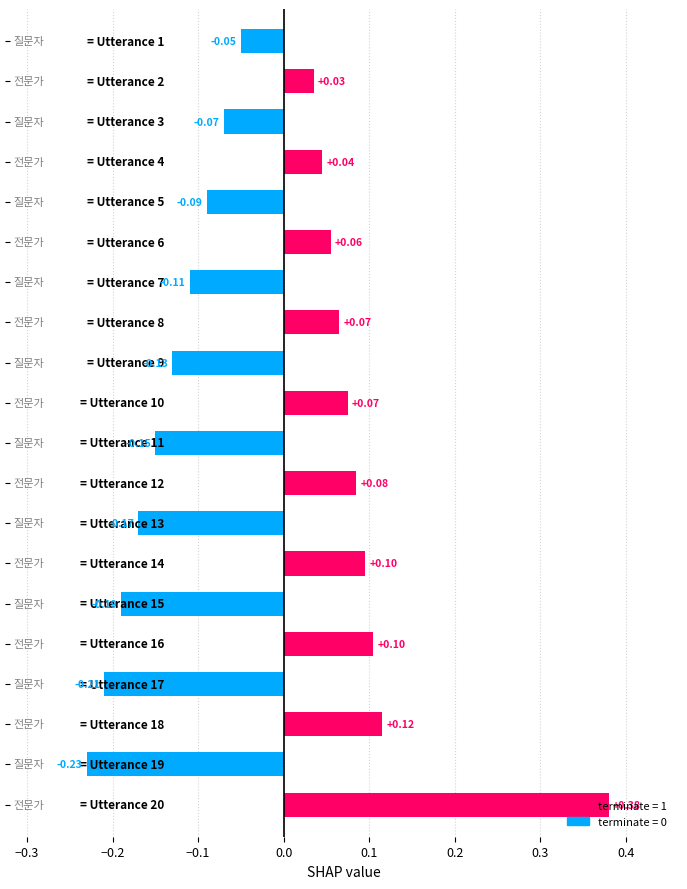

How many values are below zero?

10